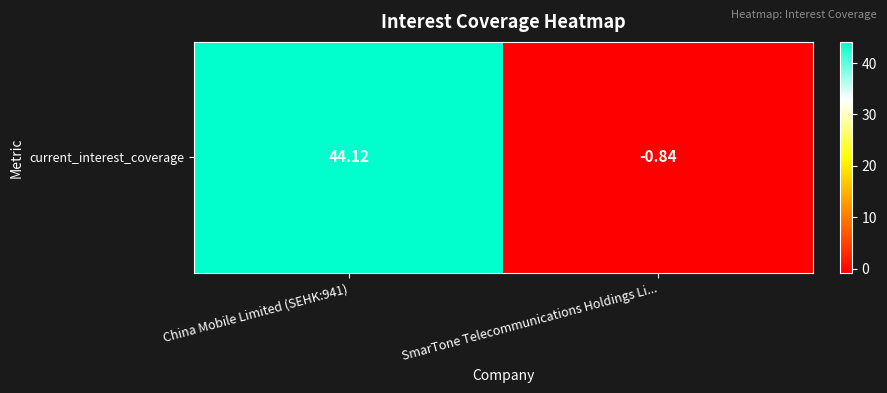

How many data points does each series have?

2